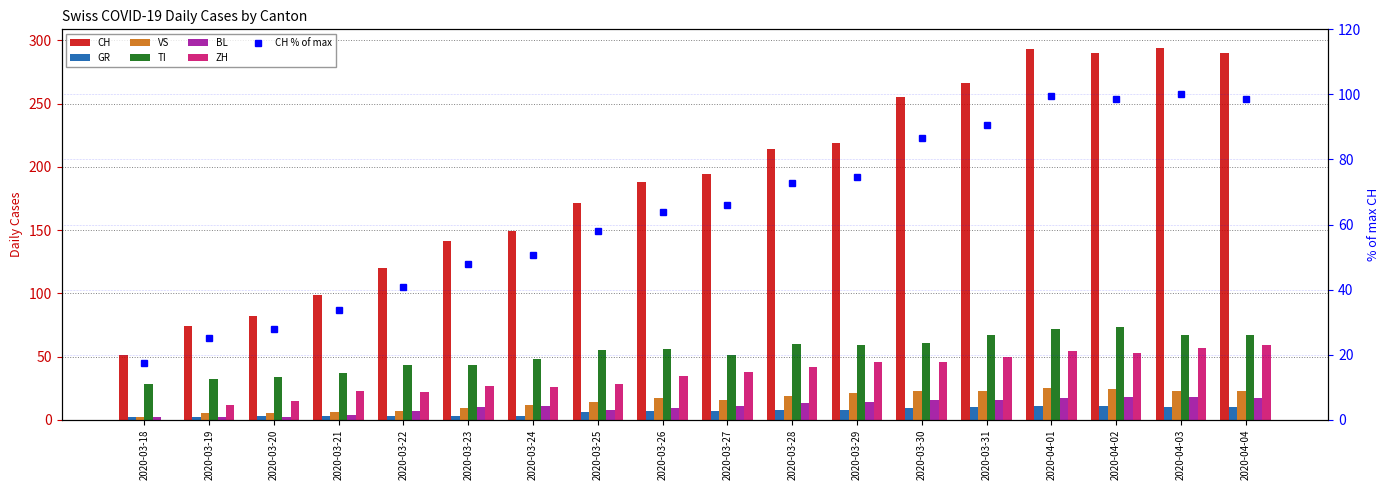

The TI series shows 61 at 2020-03-30. True or false?

True